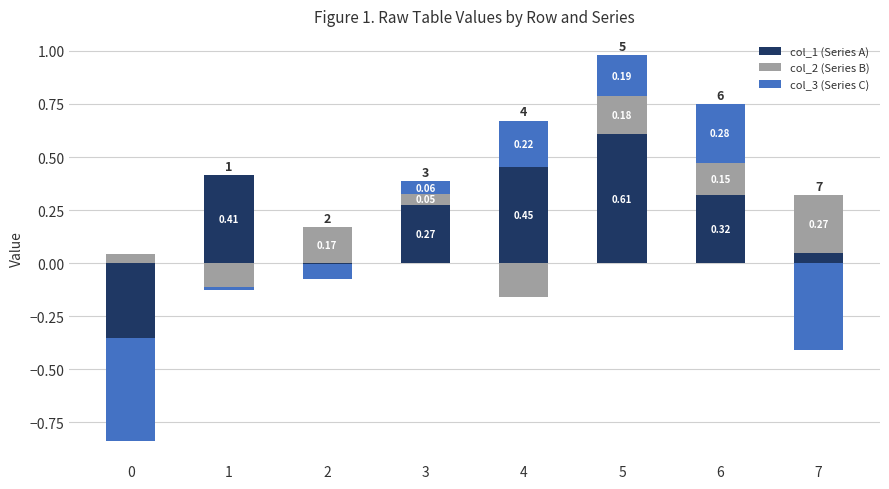

How many values in the col_1 (Series A) series exceed 0?

6